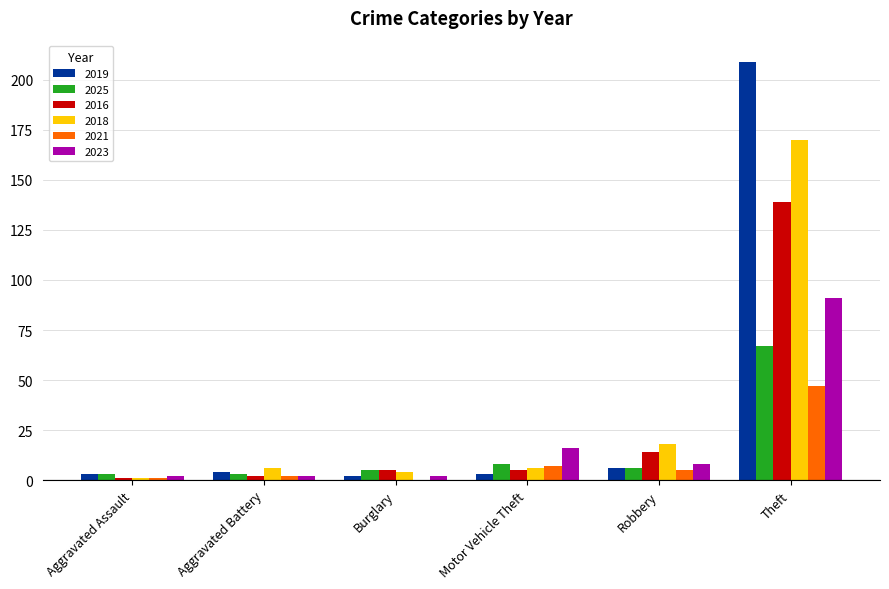

Is it true that 2025 equals 5 at Burglary?

True